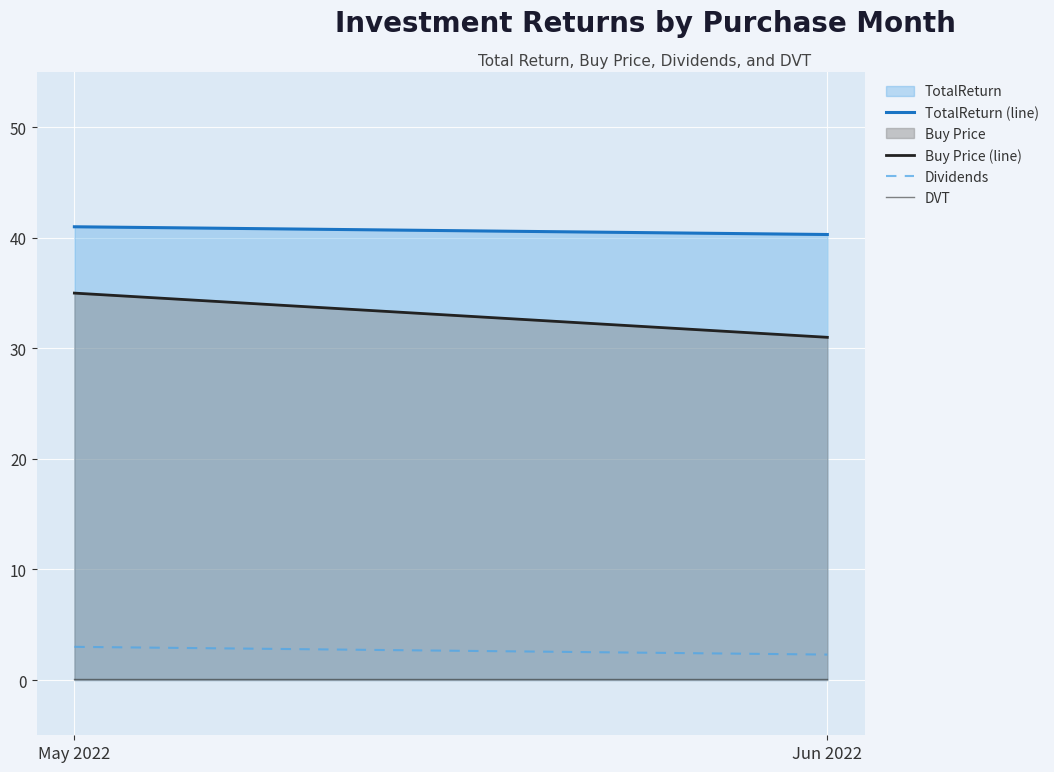

Count the number of data series in this chart.

2